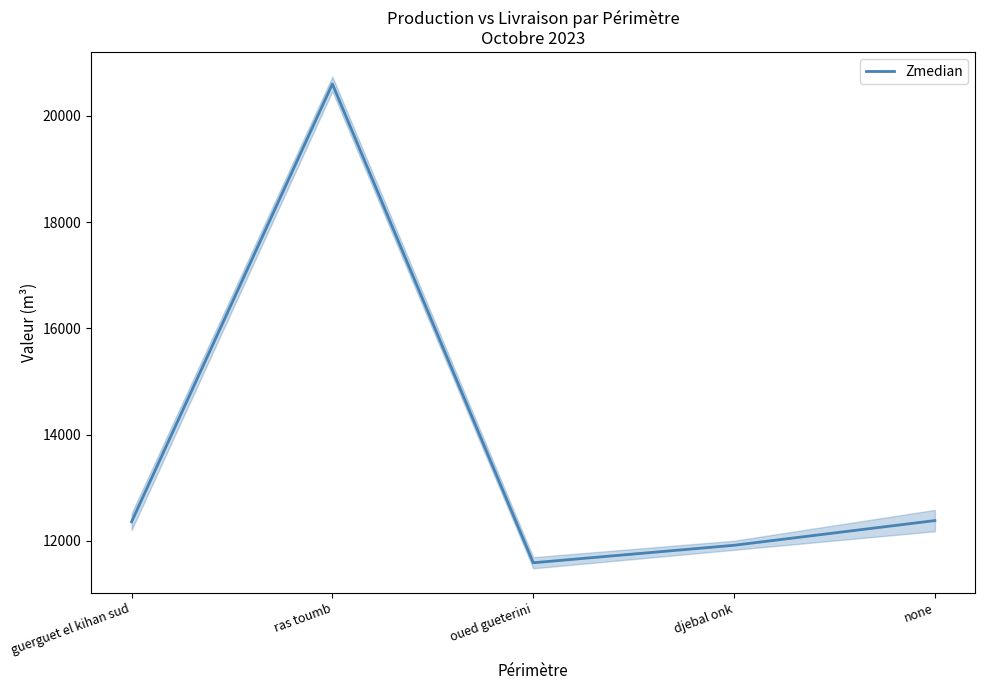

Which has a higher value, oued gueterini or guerguet el kihan sud?

guerguet el kihan sud